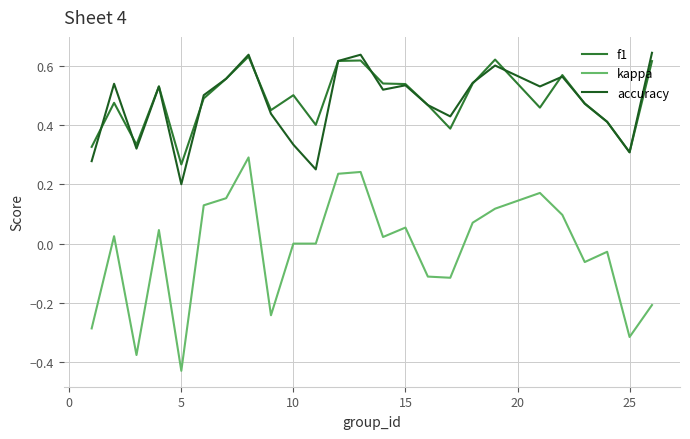

True or false: f1 has more than 2 interior local peaks.

True